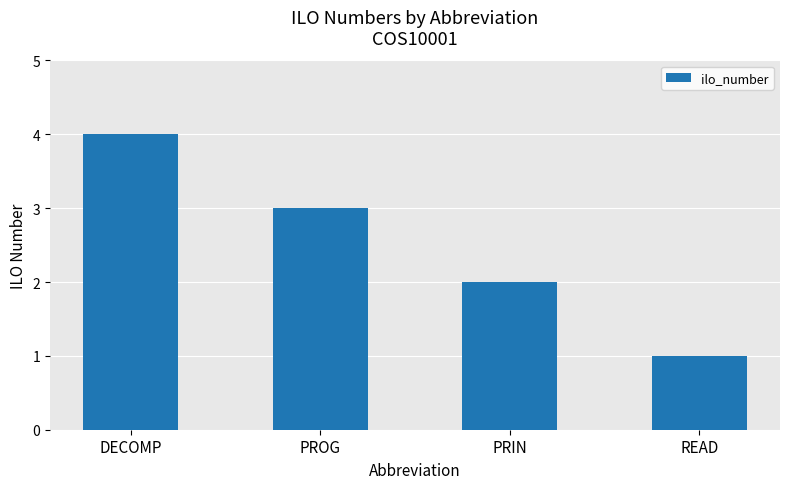

How many data points does each series have?

4